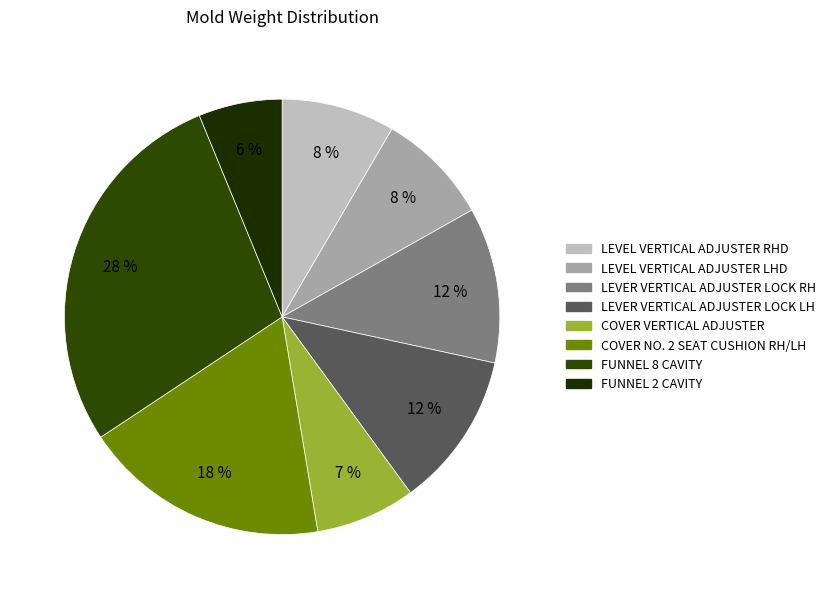

To the nearest percent, what percentage of the pie is FUNNEL 8 CAVITY?

28%